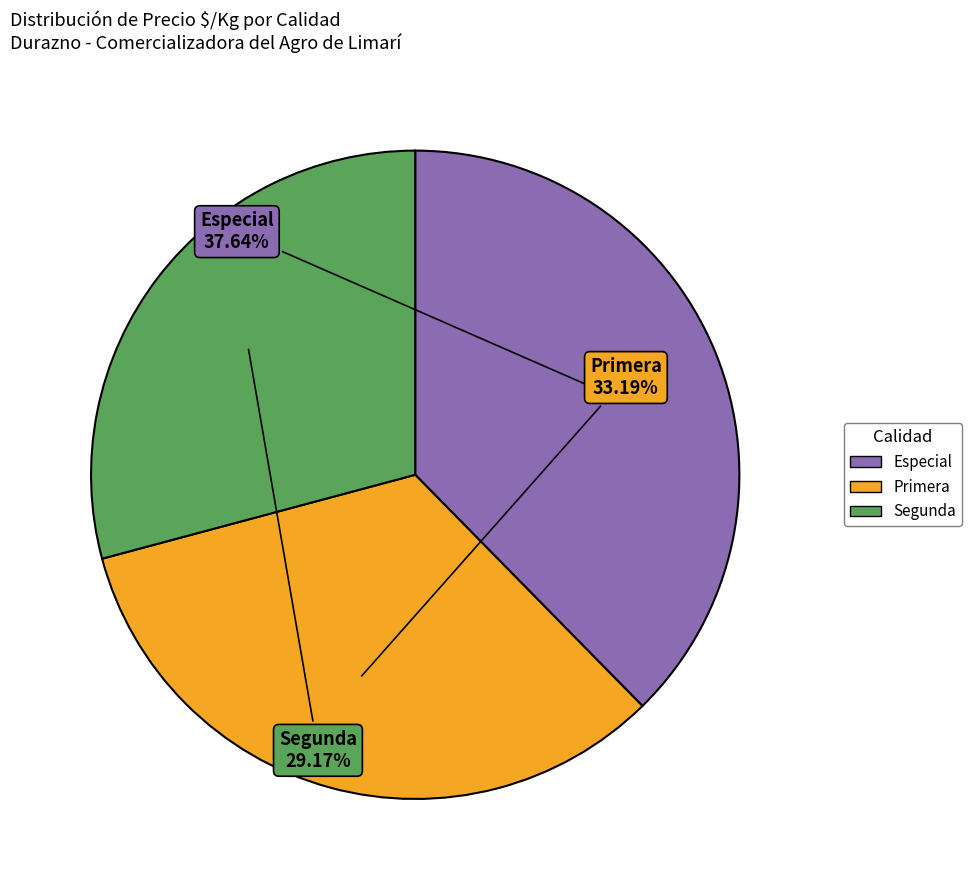

Combined, do Segunda and Primera account for over 50%?

Yes